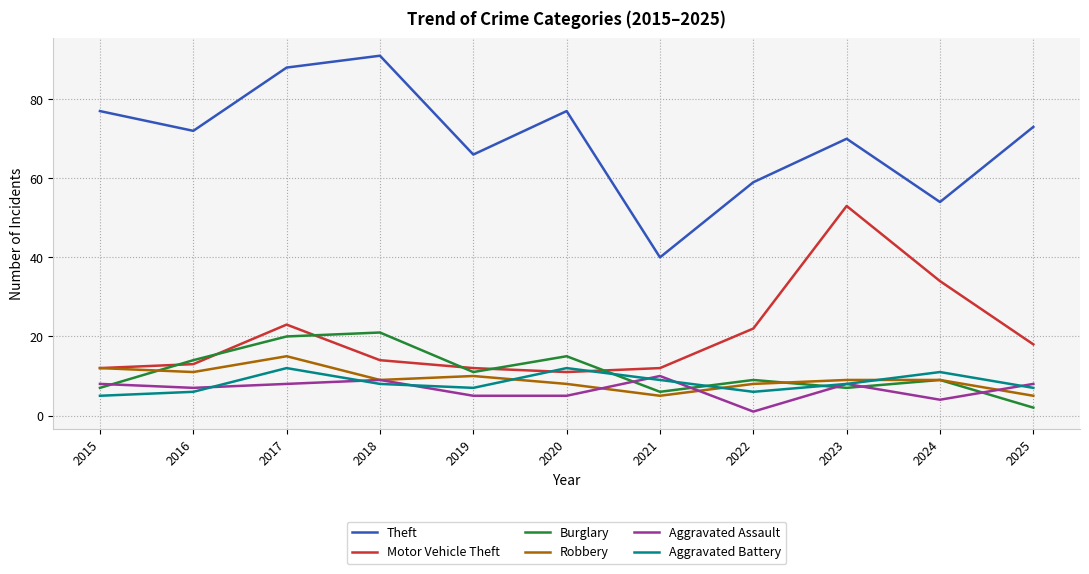

Reading left to right, list all the values displayed in this chart.

Theft: 2015=77	2016=72	2017=88	2018=91	2019=66	2020=77	2021=40	2022=59	2023=70	2024=54	2025=73
Motor Vehicle Theft: 2015=12	2016=13	2017=23	2018=14	2019=12	2020=11	2021=12	2022=22	2023=53	2024=34	2025=18
Burglary: 2015=7	2016=14	2017=20	2018=21	2019=11	2020=15	2021=6	2022=9	2023=7	2024=9	2025=2
Robbery: 2015=12	2016=11	2017=15	2018=9	2019=10	2020=8	2021=5	2022=8	2023=9	2024=9	2025=5
Aggravated Assault: 2015=8	2016=7	2017=8	2018=9	2019=5	2020=5	2021=10	2022=1	2023=8	2024=4	2025=8
Aggravated Battery: 2015=5	2016=6	2017=12	2018=8	2019=7	2020=12	2021=9	2022=6	2023=8	2024=11	2025=7